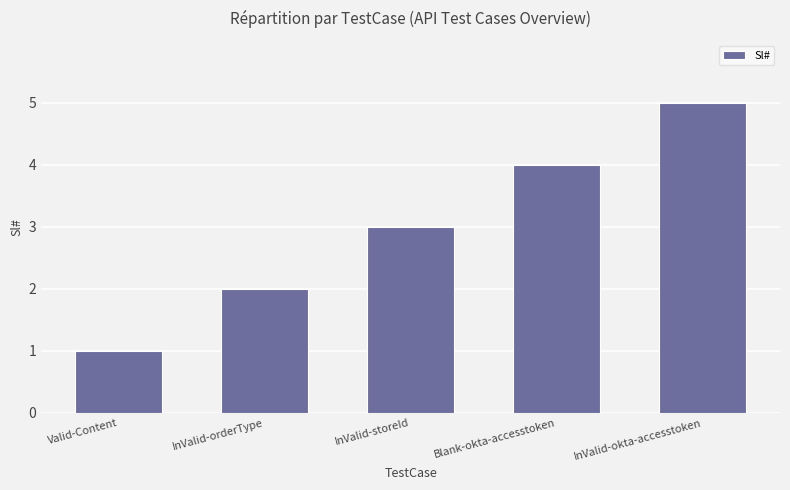

What is the change in value from InValid-orderType to InValid-okta-accesstoken?

+3